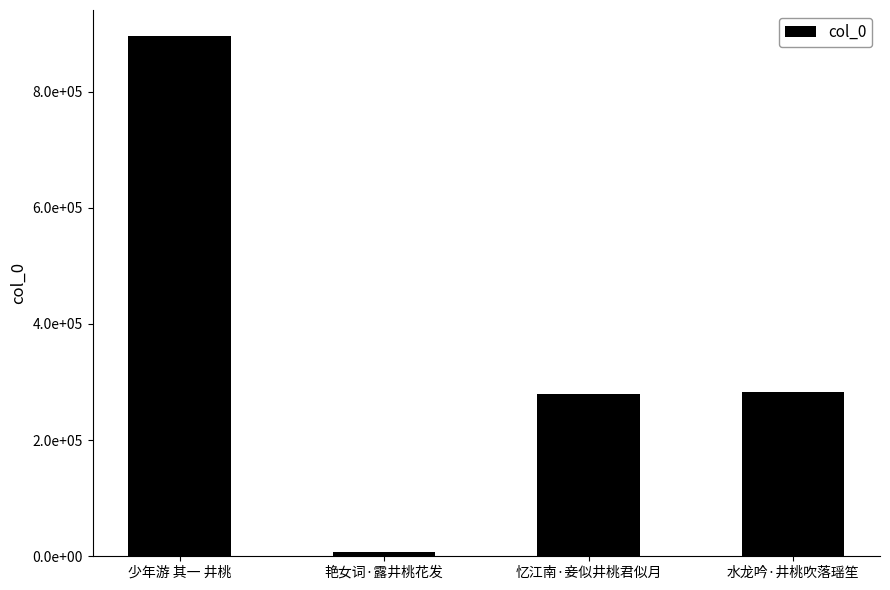

At which label does the data first exceed 282421?

少年游 其一 井桃